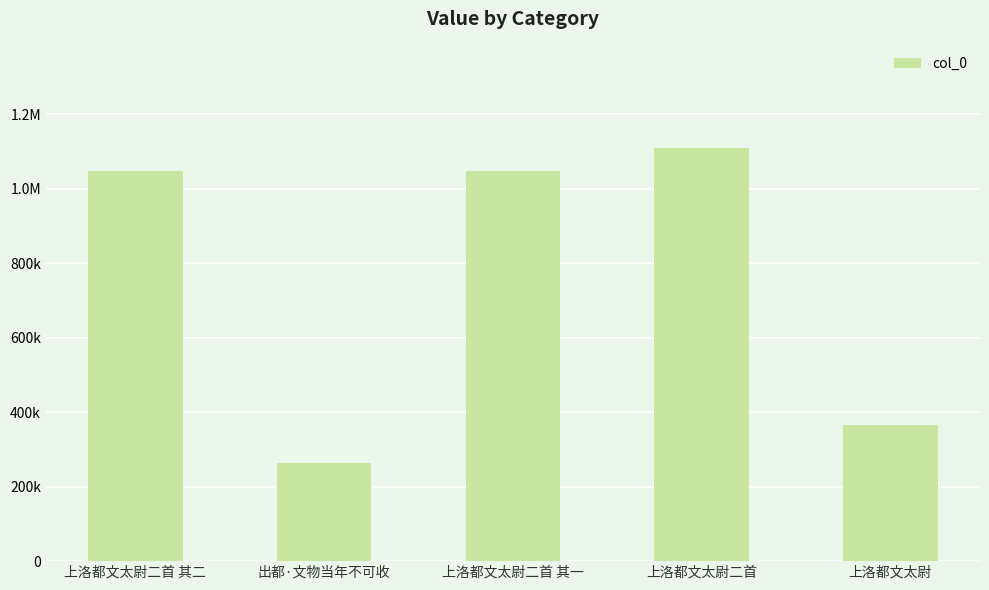

Are the bars horizontal?

No